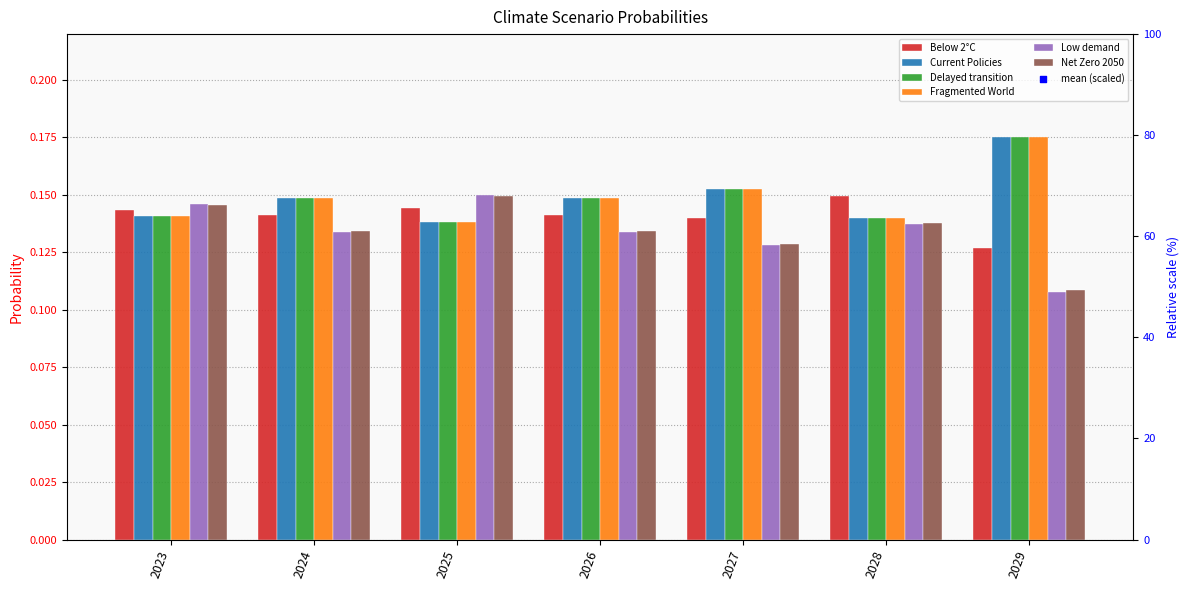

What is the total value across all series at 2025?

0.9